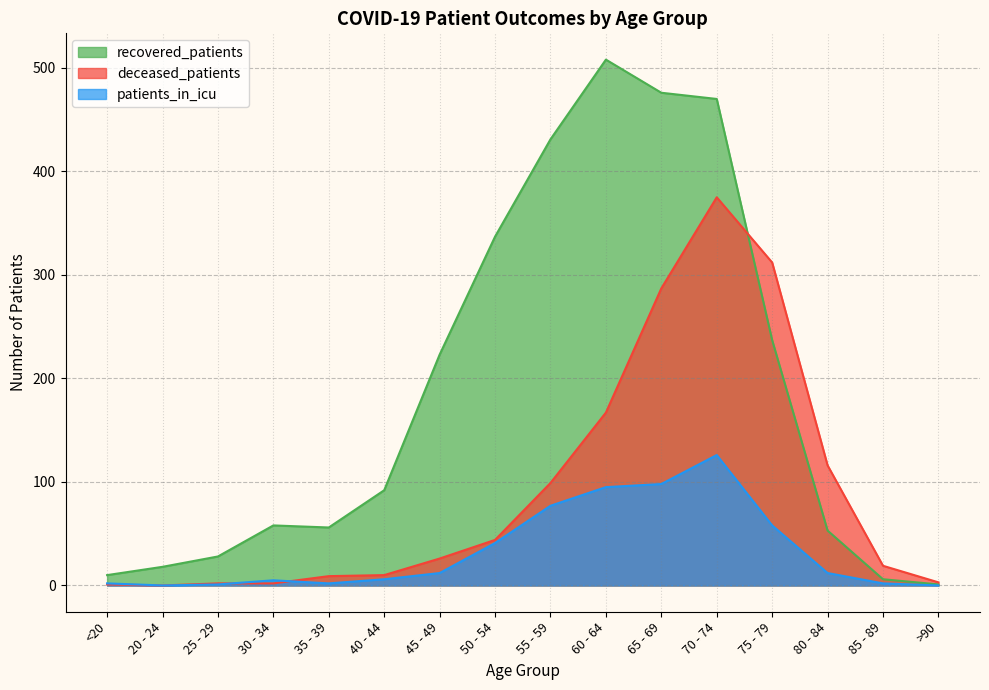

List the series in order of their overall mean, lowest first.

patients_in_icu, deceased_patients, recovered_patients